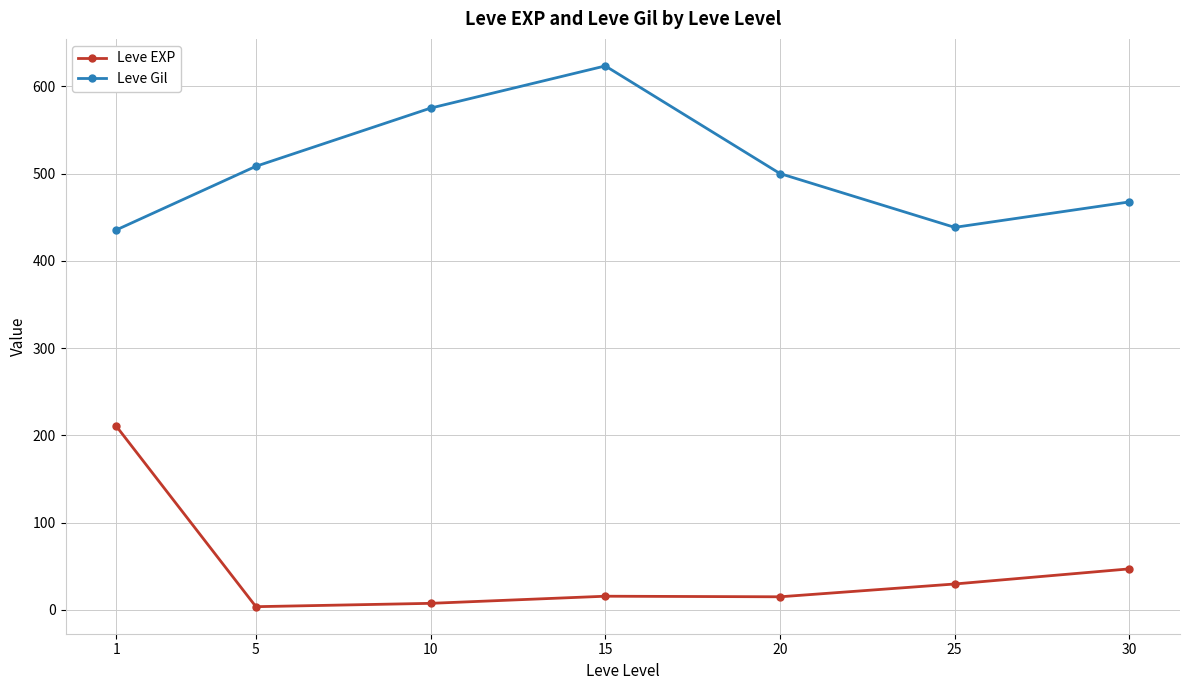

What are all the series names shown in the legend?

Leve EXP, Leve Gil